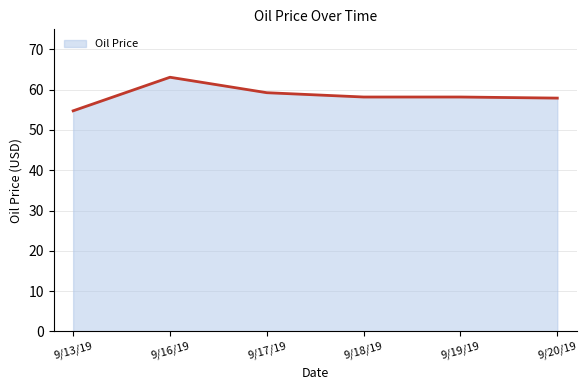

What is the sum of all values?

351.4